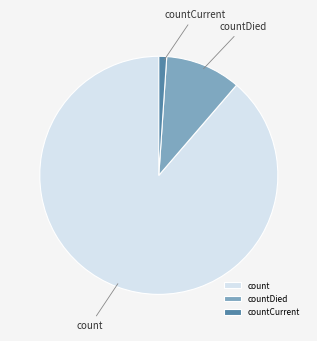

Is the sum of countCurrent and count greater than half?

Yes